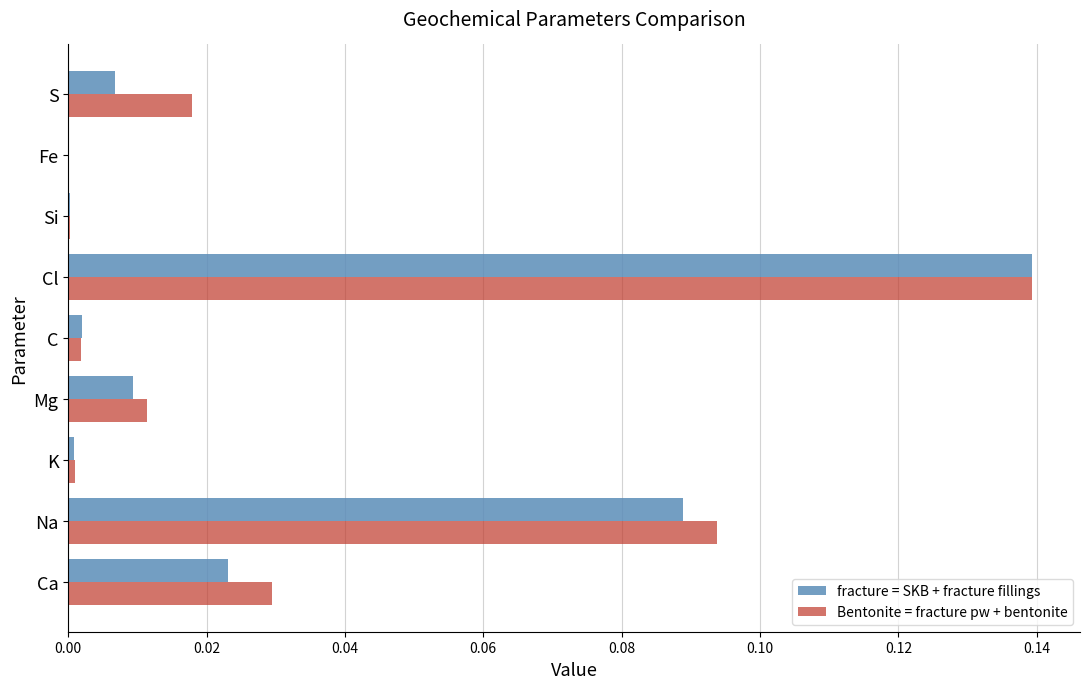

Which label corresponds to the largest value in the chart?

Cl